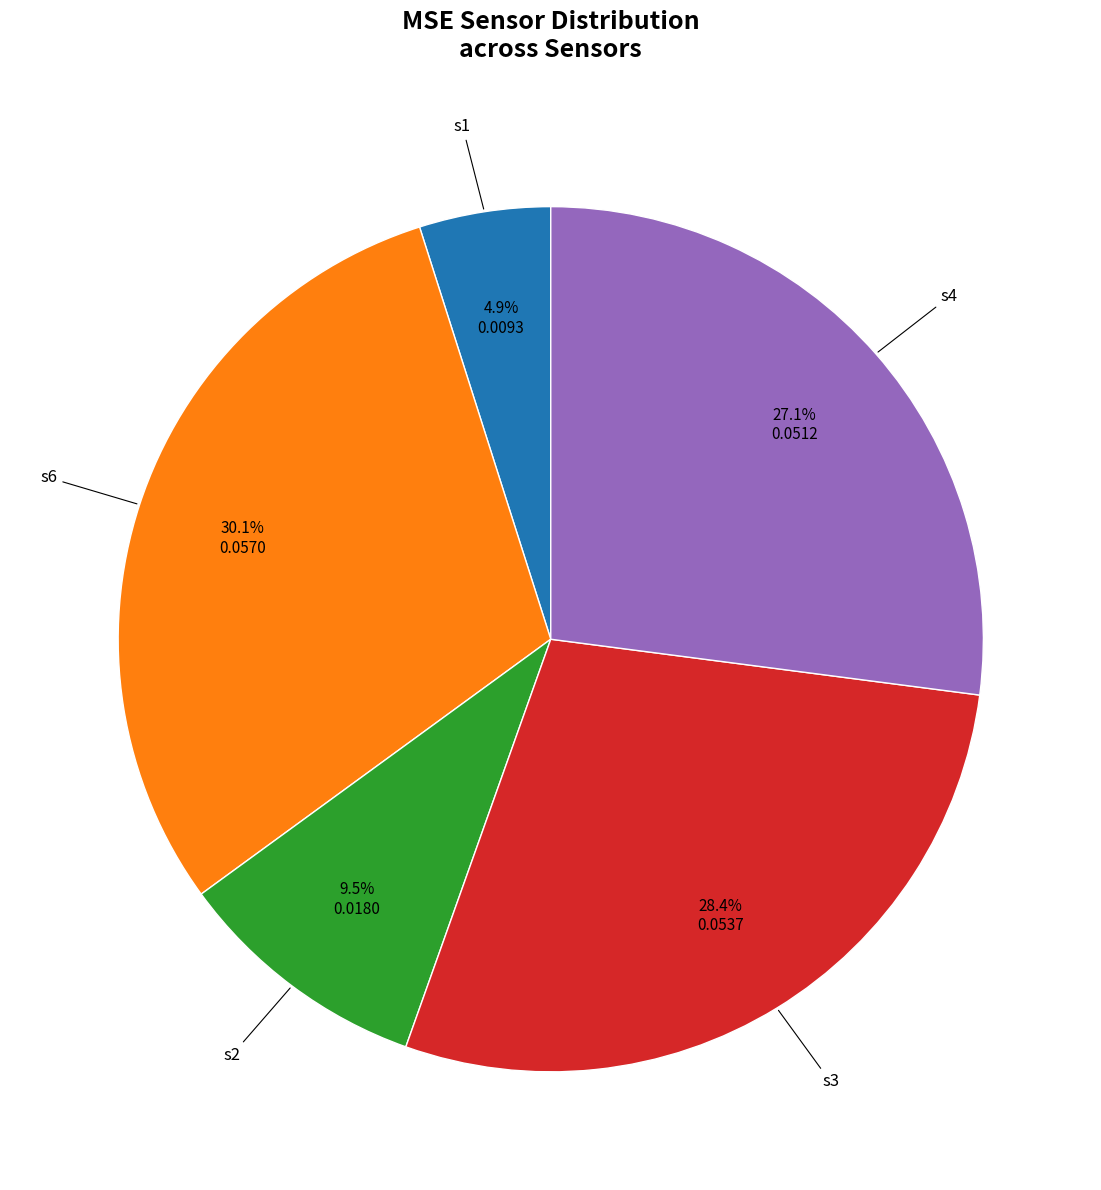

Does any single category account for the majority?

No